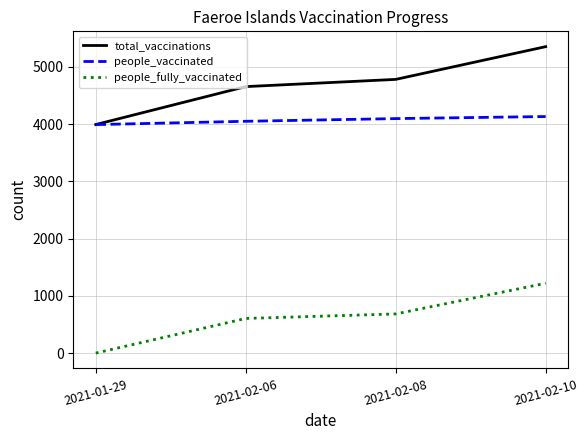

Between 2021-02-06 and 2021-02-08, which series saw the biggest shift?

total_vaccinations